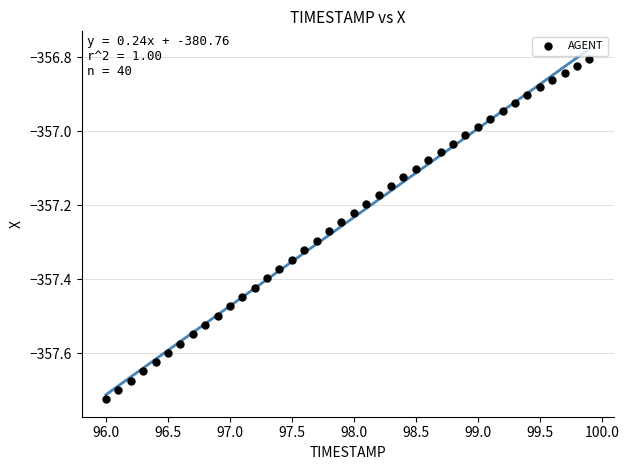

What is the range of X values (max minus min)?

3.9